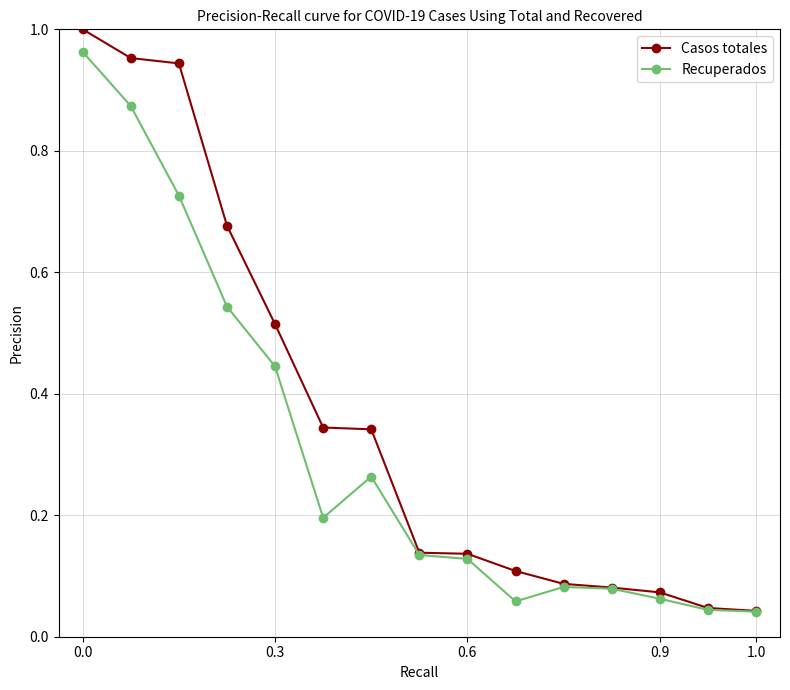

List the series in order of their overall mean, highest first.

Casos totales, Recuperados